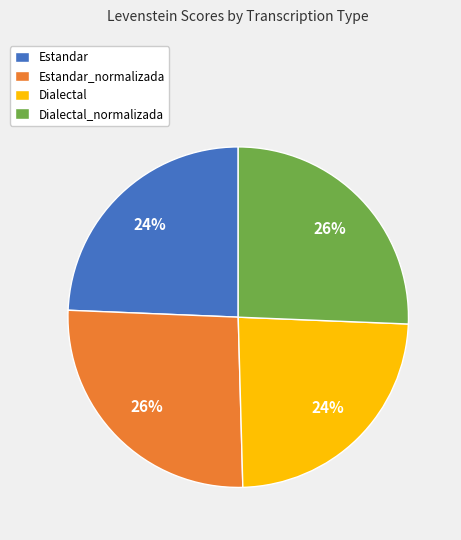

To the nearest percent, what portion does Dialectal_normalizada represent?

26%